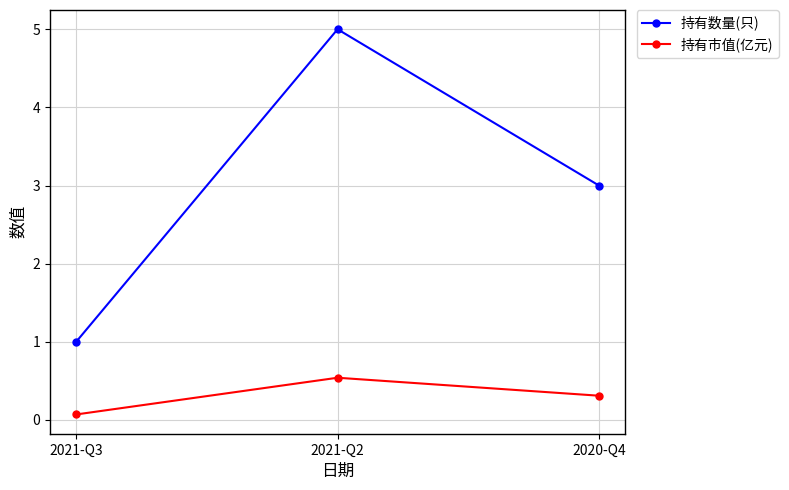

Which series has the widest spread of values?

持有数量(只)